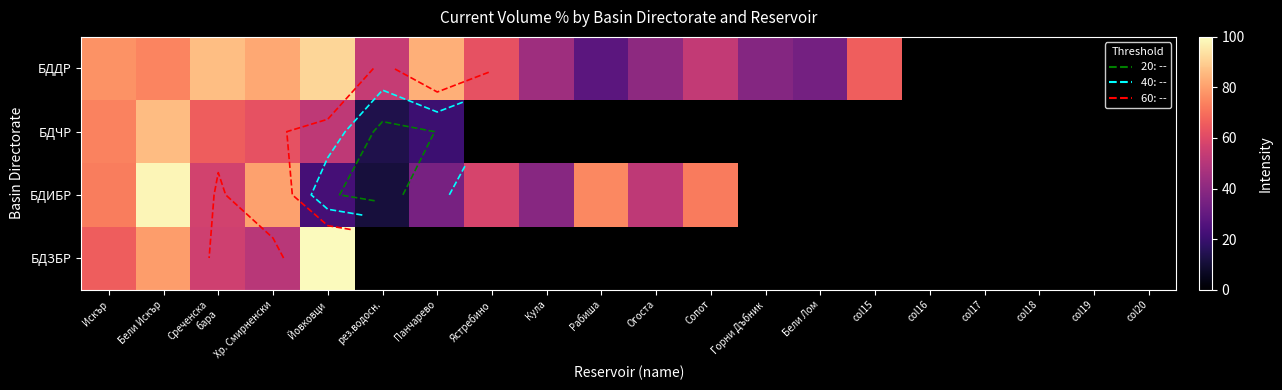

At which label is БДЧР closest to 49?

Йовковци